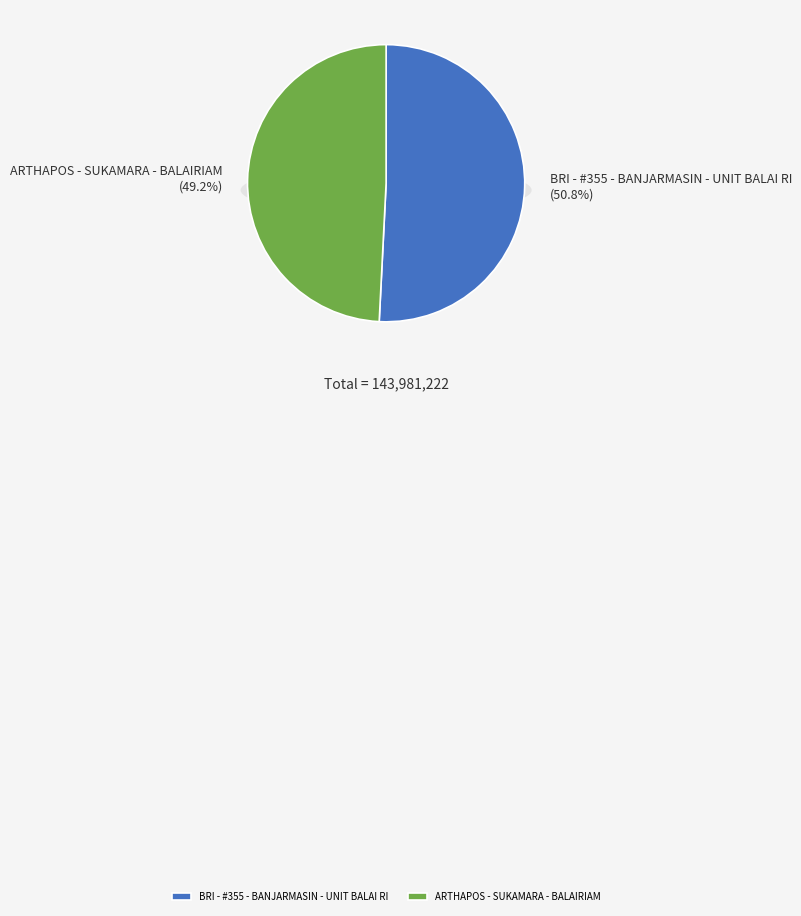

What is the total percentage of BRI - #355 - BANJARMASIN - UNIT BALAI RI and ARTHAPOS - SUKAMARA - BALAIRIAM?

100.0%